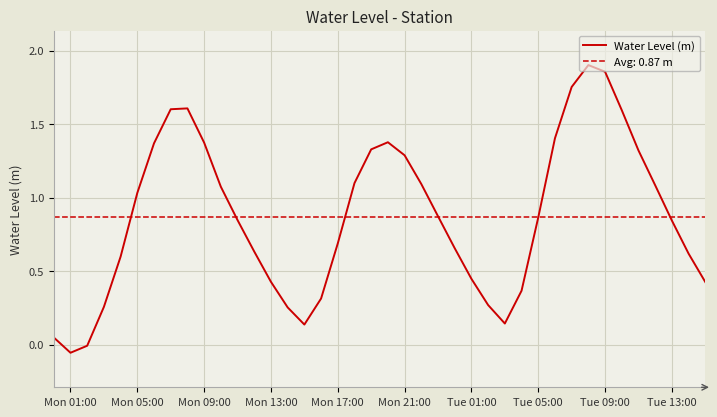

The value of Water Level (m) at Mon 05:00 is 0.6. True or false?

False